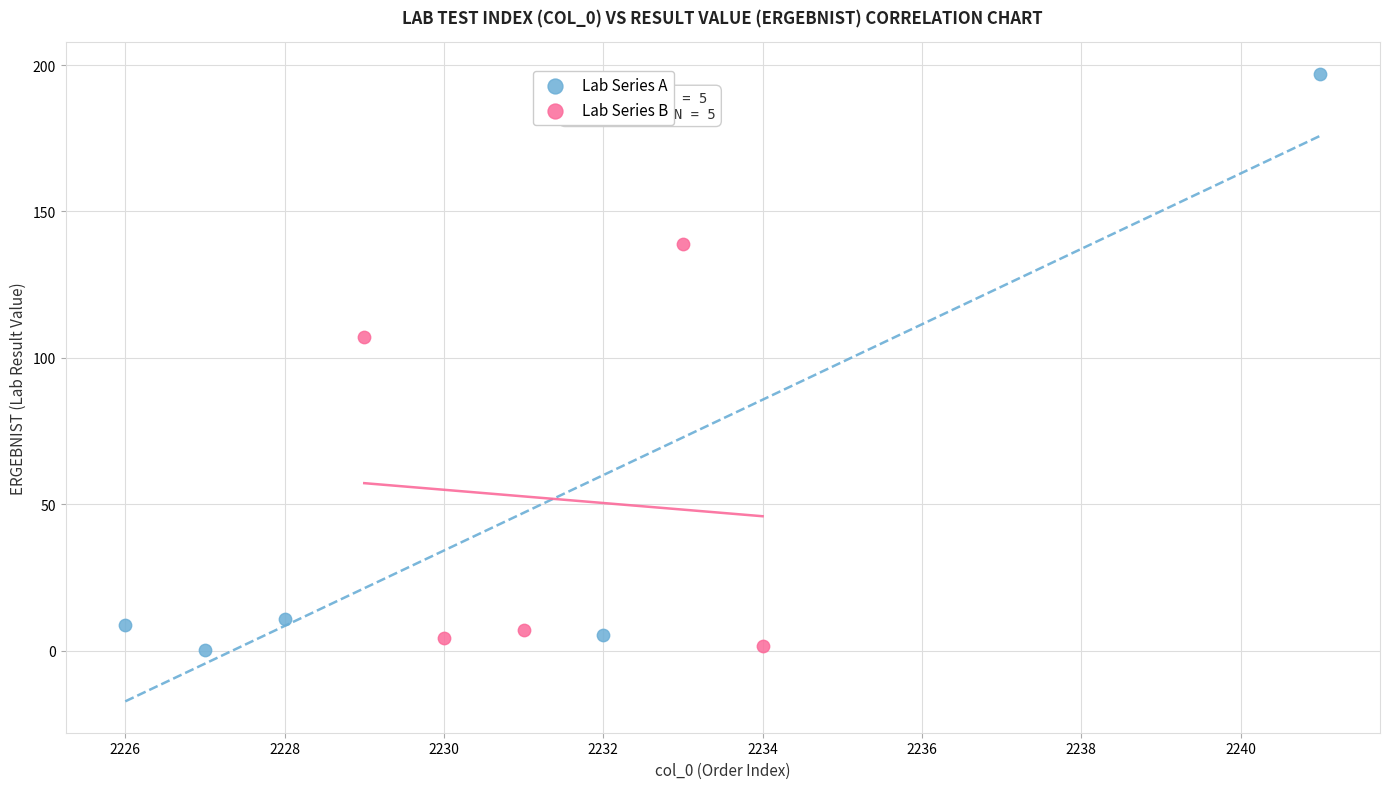

Which series reaches the maximum Y coordinate?

Lab Series A